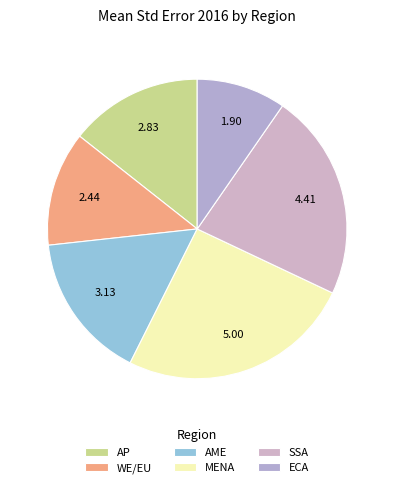

Combined, do SSA and AME account for over 50%?

No